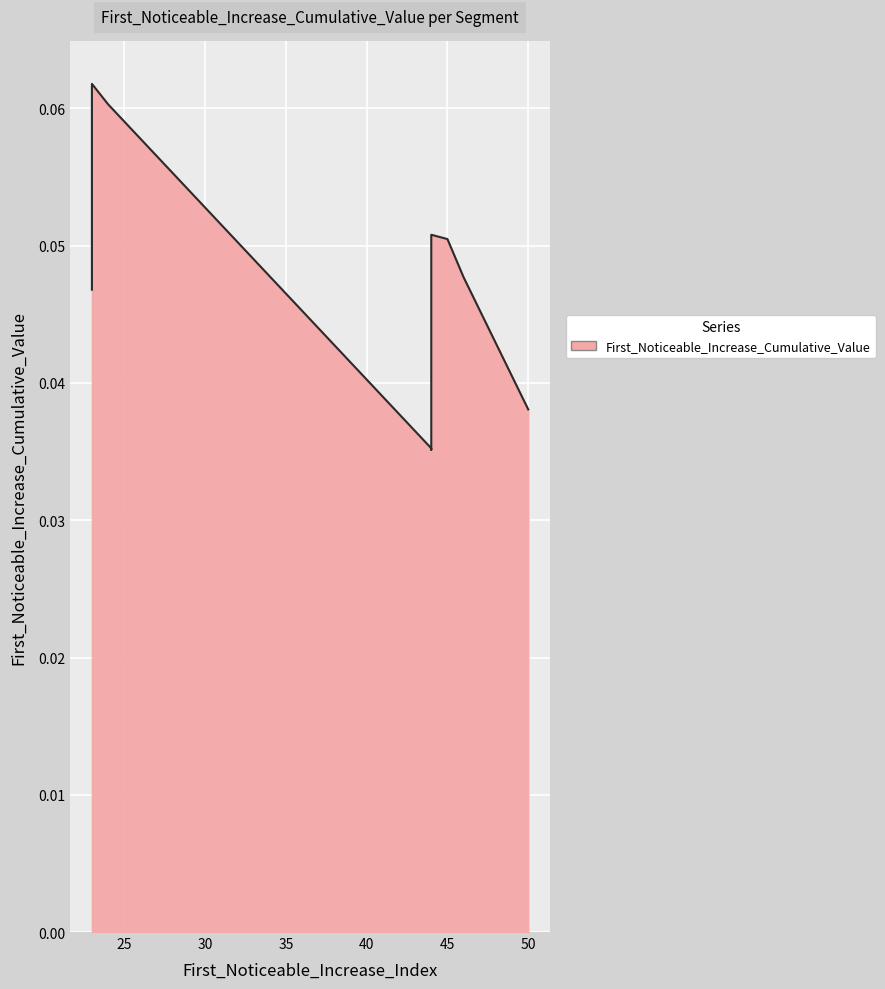

What is the value of the 5th point from the left?

0.1